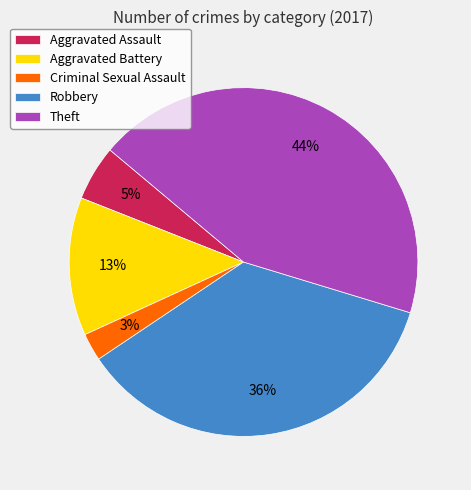

Do Theft and Robbery together represent more than half of the pie?

Yes